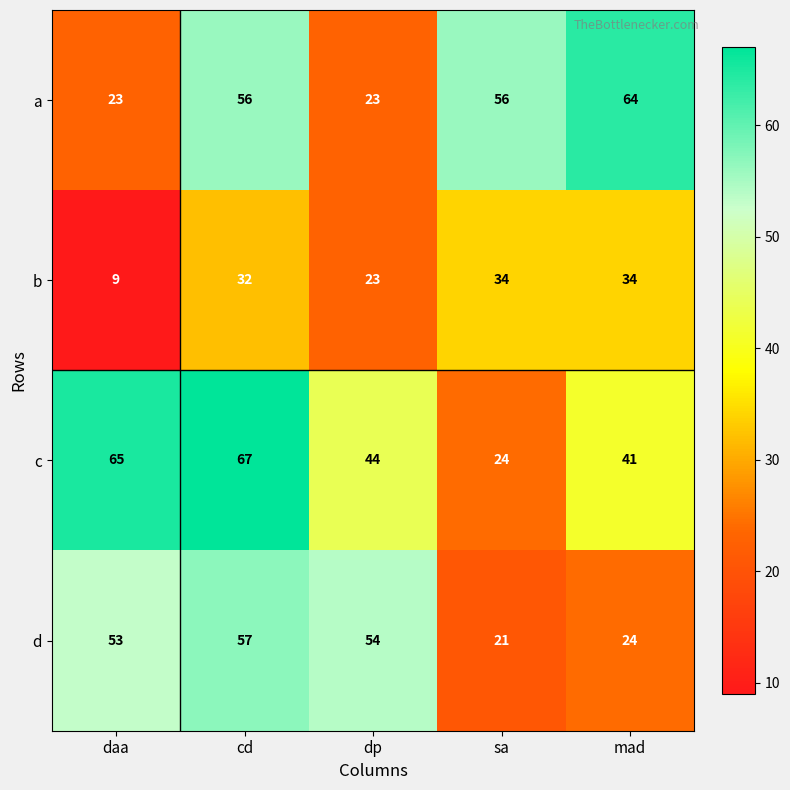

What is the smallest value displayed?

9